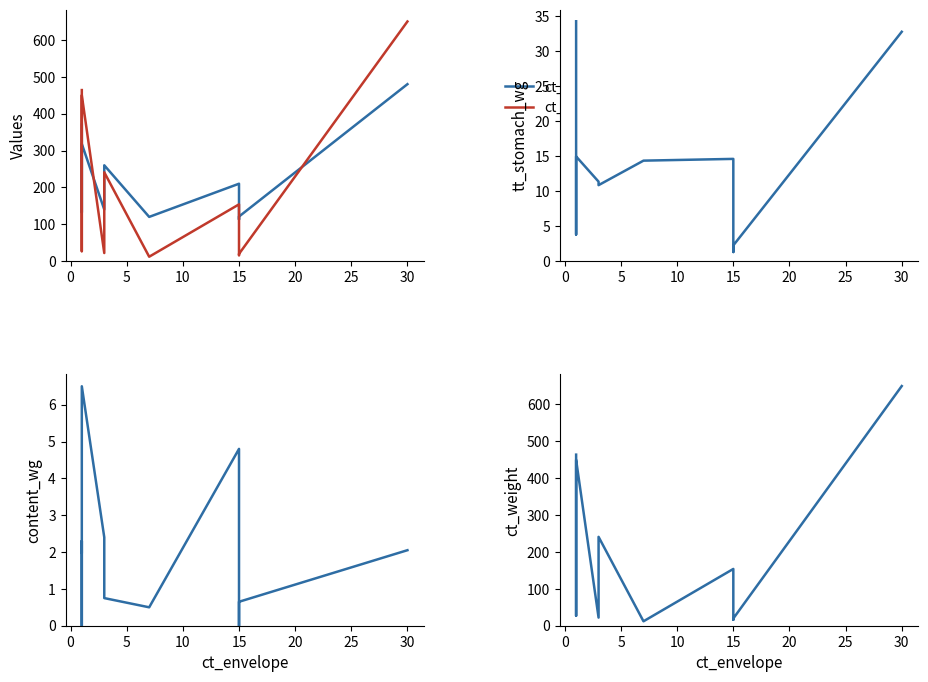

True or false: ct_tl and content_wg intersect in this chart.

False